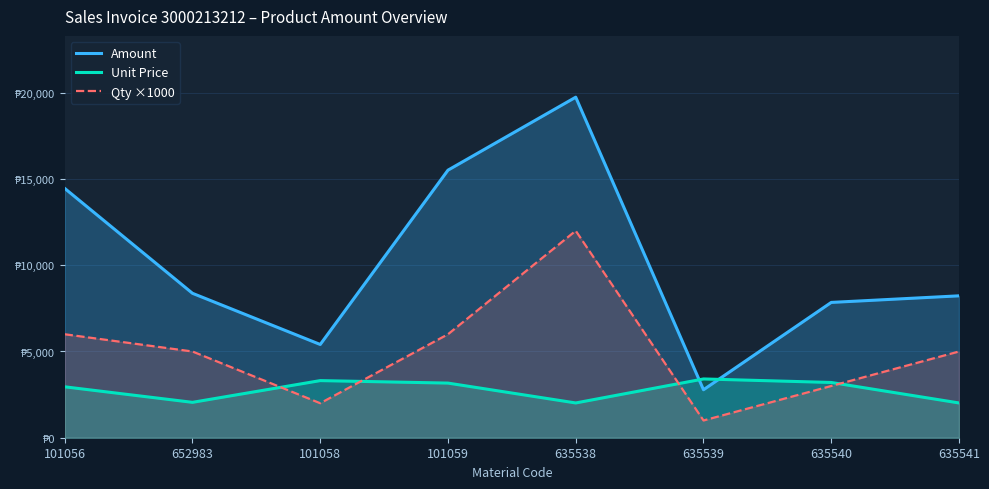

Is the value of Amount at 101056 greater than the value of Unit Price at 635540?

Yes